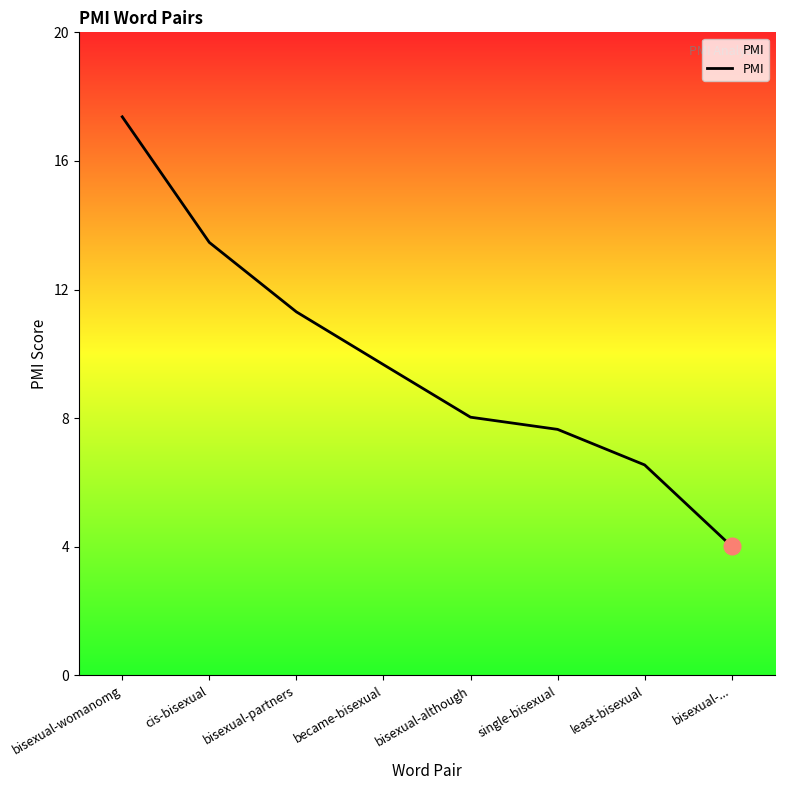

What position from the left is cis-bisexual?

2